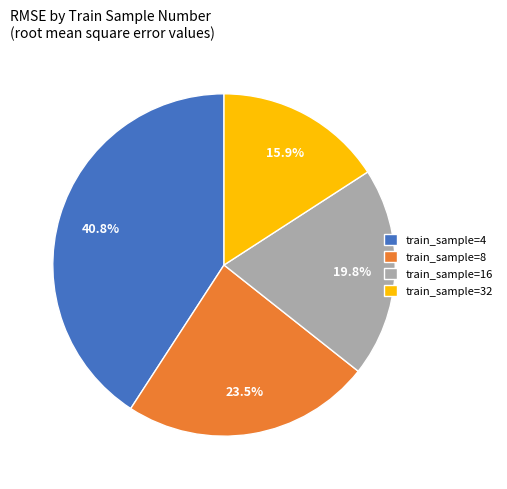

Does any single category account for the majority?

No